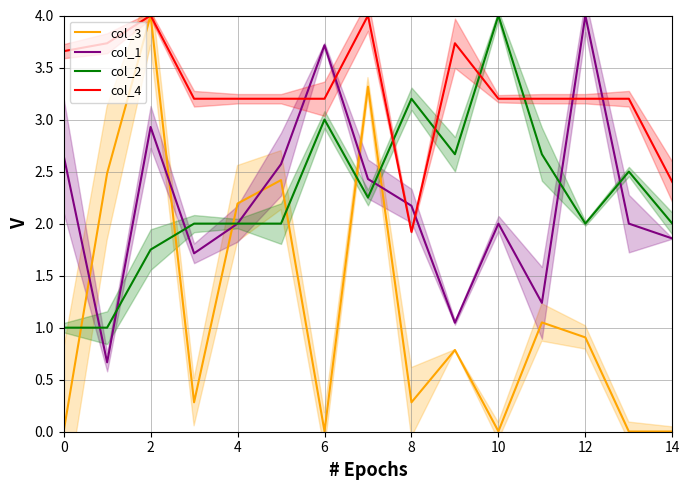

Is the value of col_2 at 2 greater than the value of col_4 at 2?

No